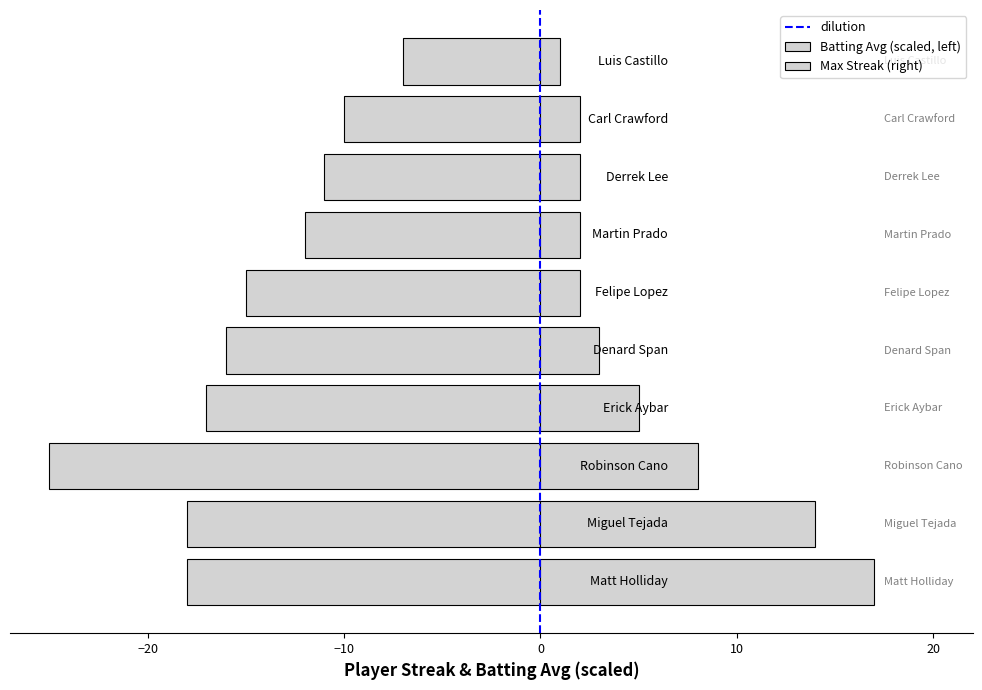

What is the value of the Max Streak bar at the 5th from the left?

3